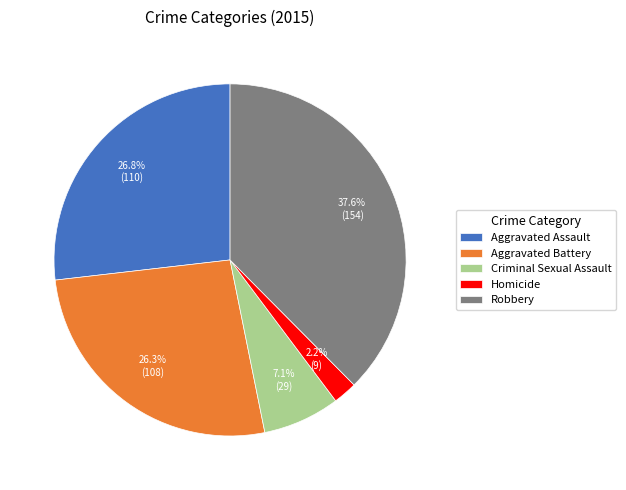

Is the sum of Aggravated Assault and Robbery greater than half?

Yes